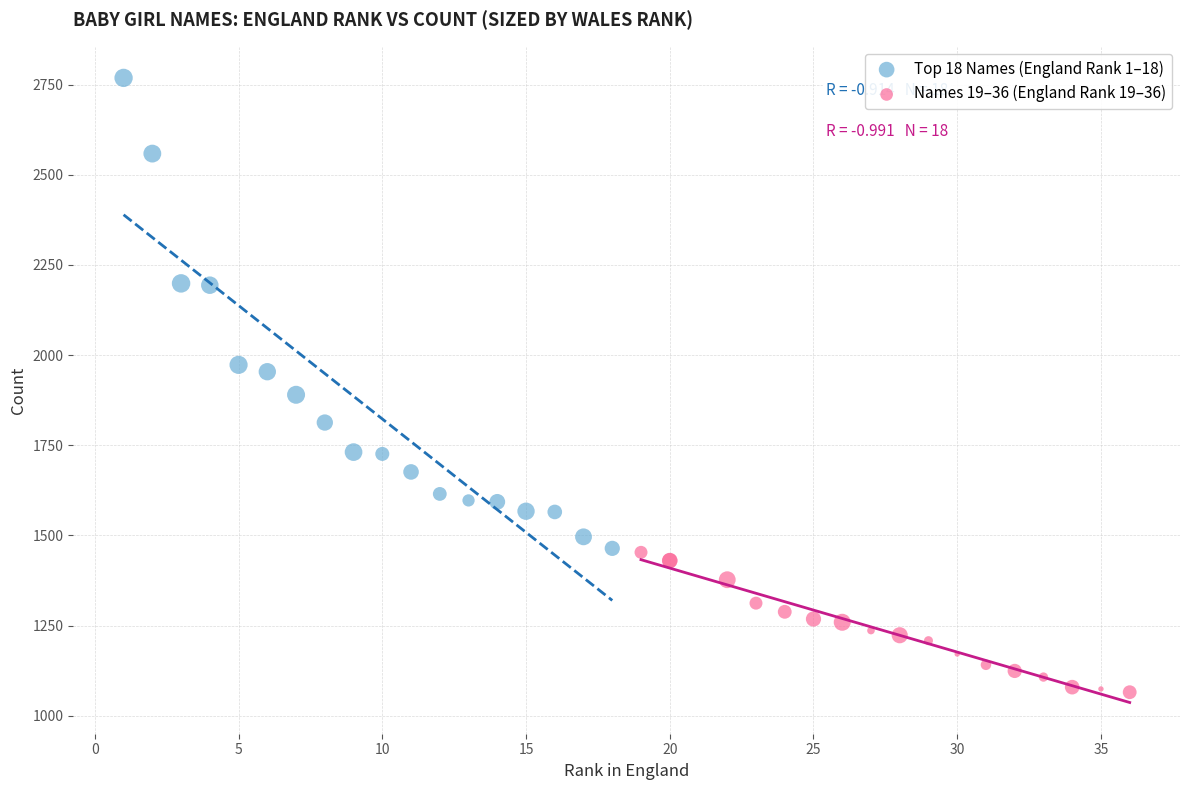

What are all the series names shown in the legend?

Top 18 Names (England Rank 1–18), Names 19–36 (England Rank 19–36)